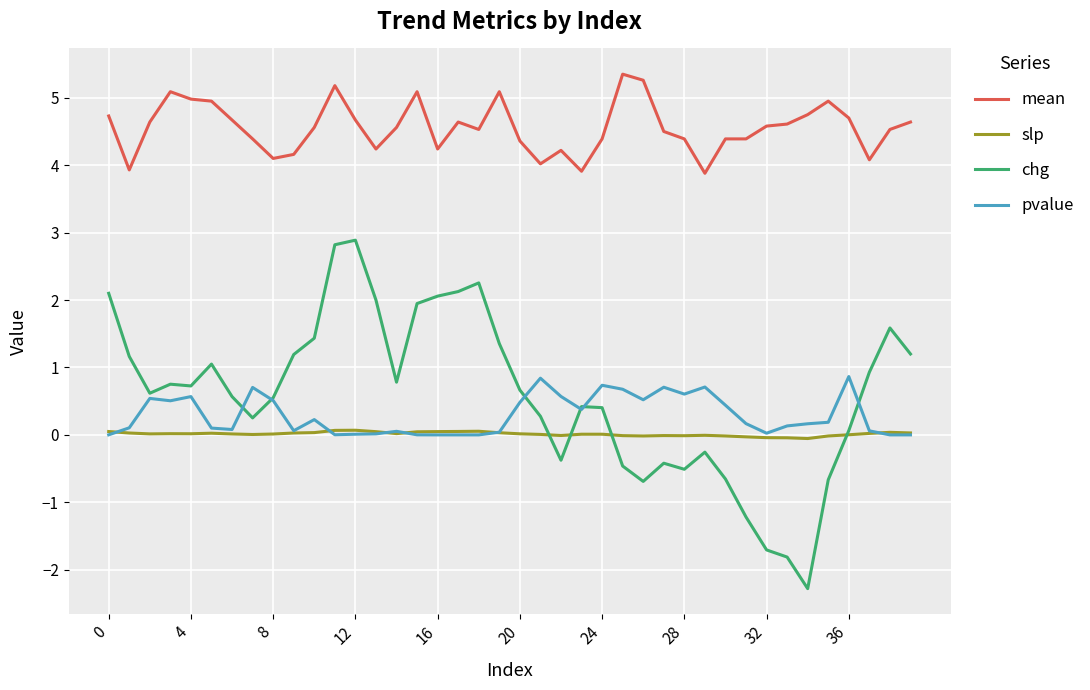

Which series has the widest spread of values?

chg